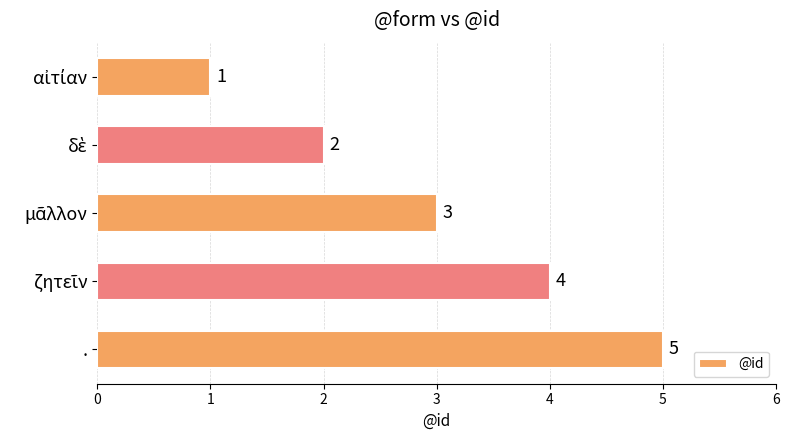

Does the chart contain any negative values?

No